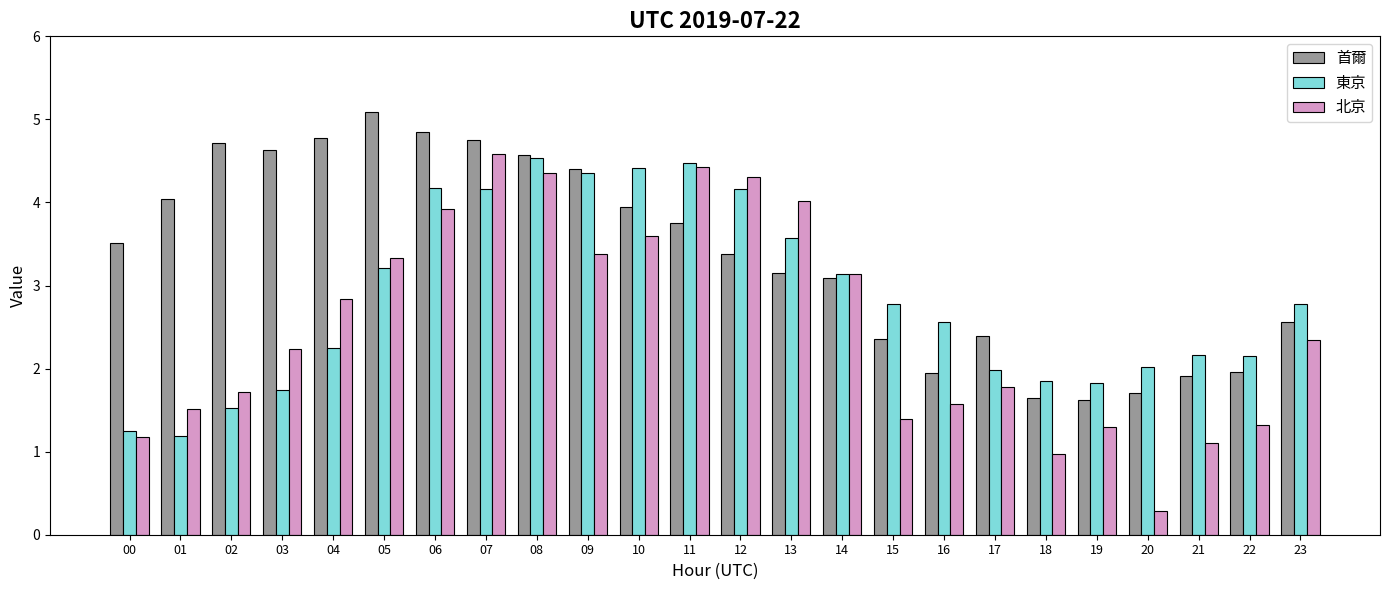

At which label does 首爾 reach its peak?

05